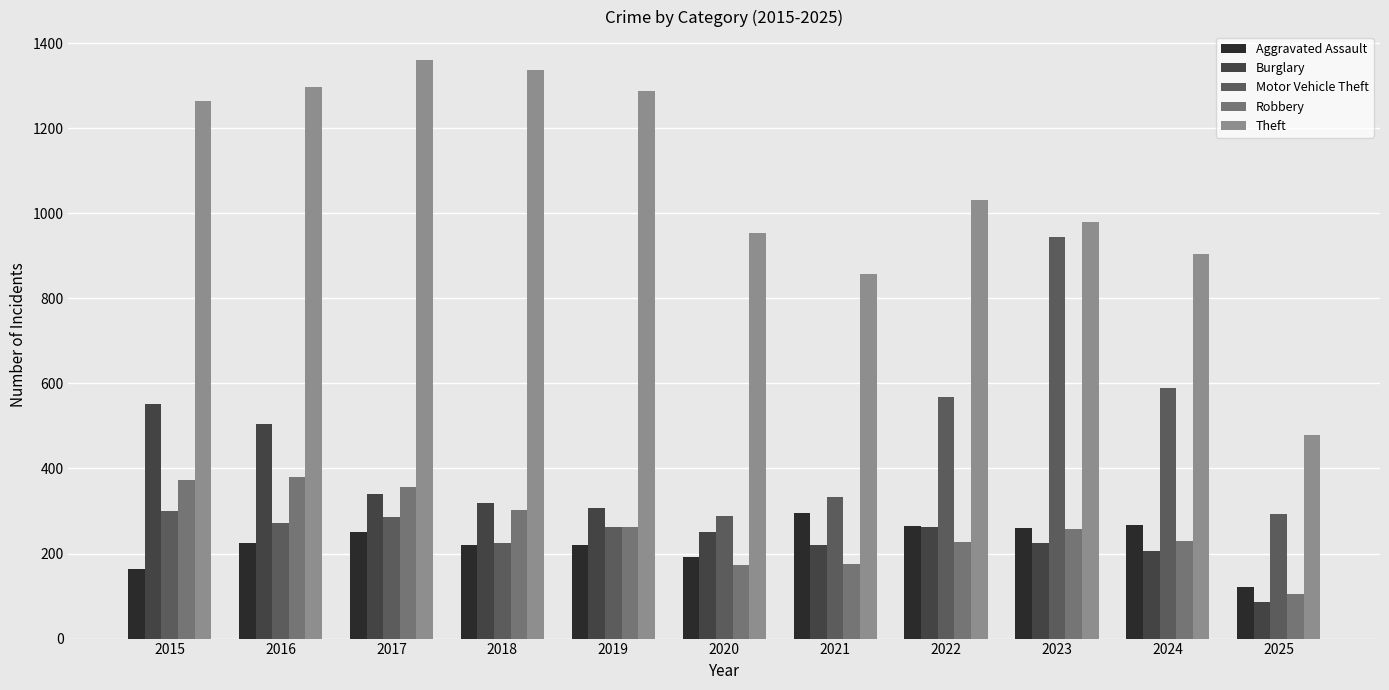

How many data points in Aggravated Assault are less than 225?

5